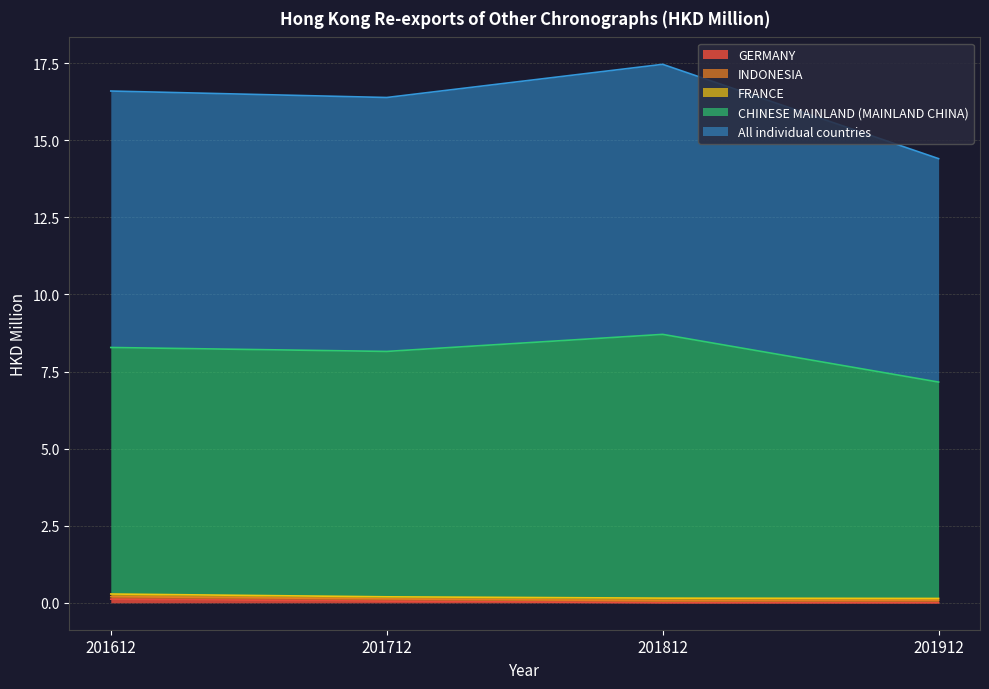

At how many categories does at least one series exceed 8?

4